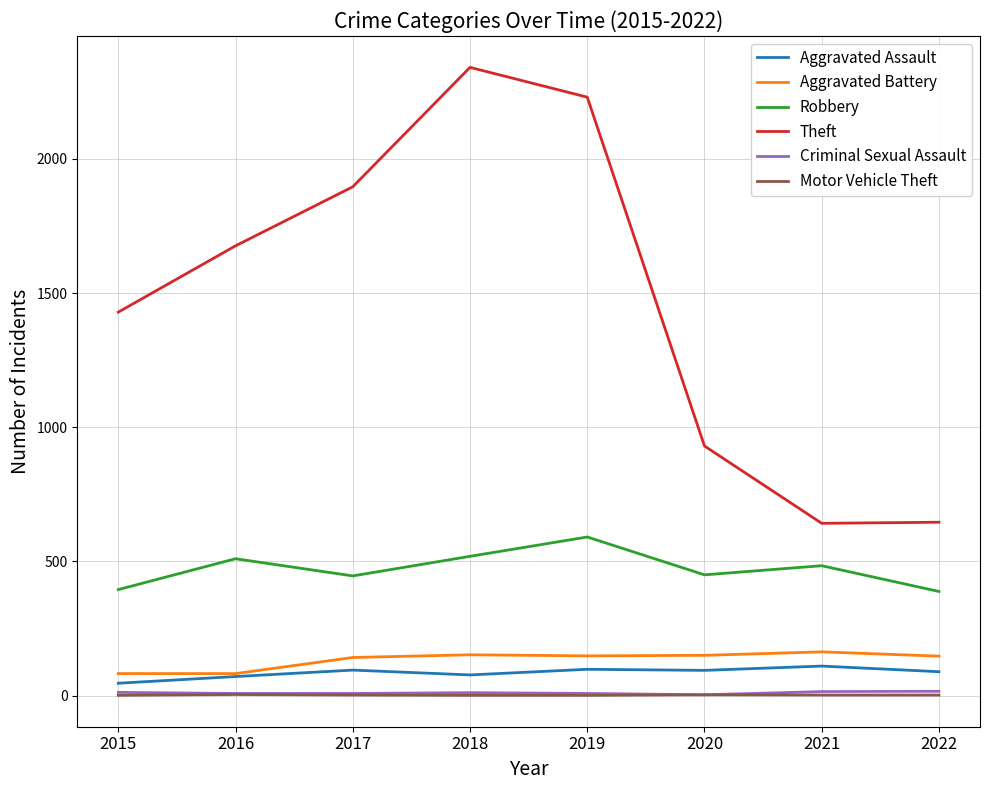

Which series has the largest total across all categories?

Theft